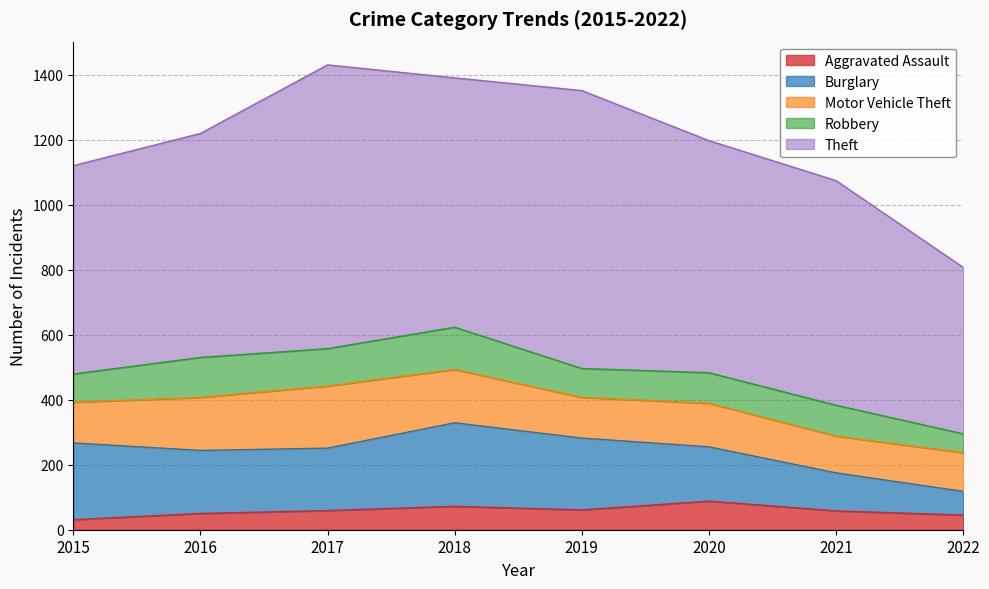

What is the smallest value displayed?

31